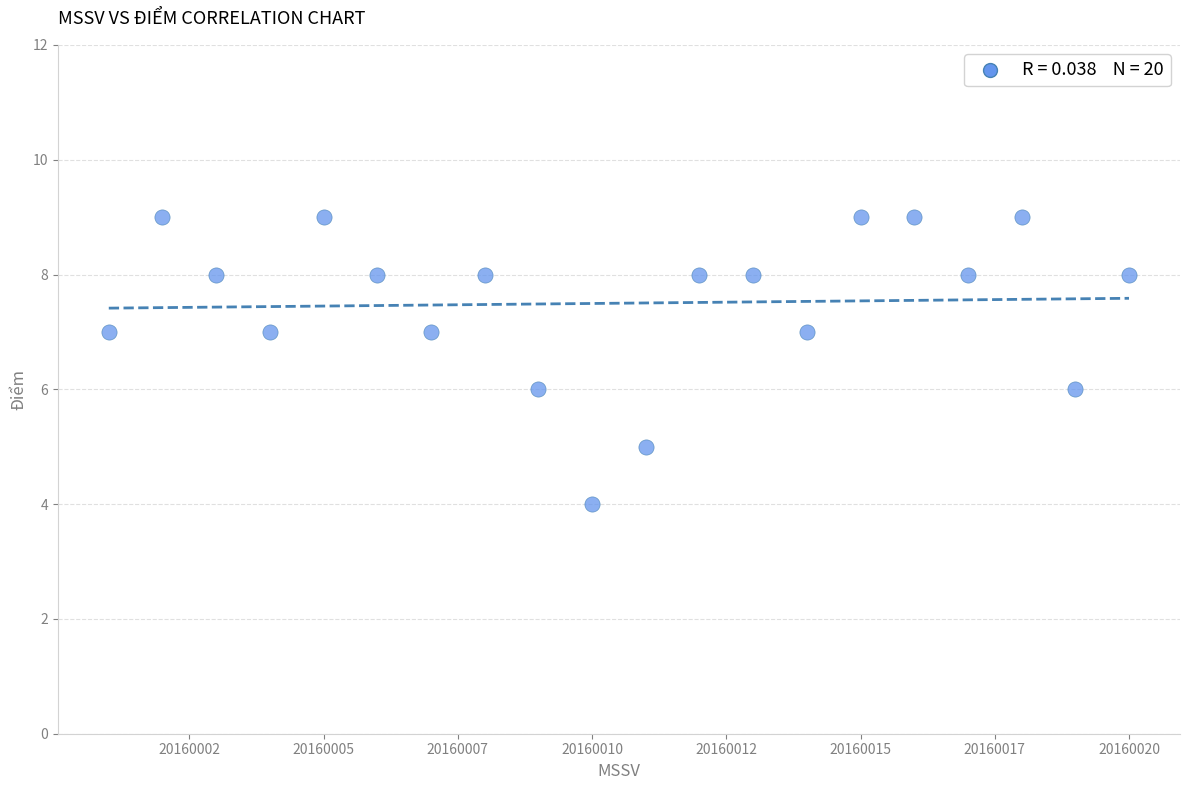

What is the range of Y values (max minus min)?

5